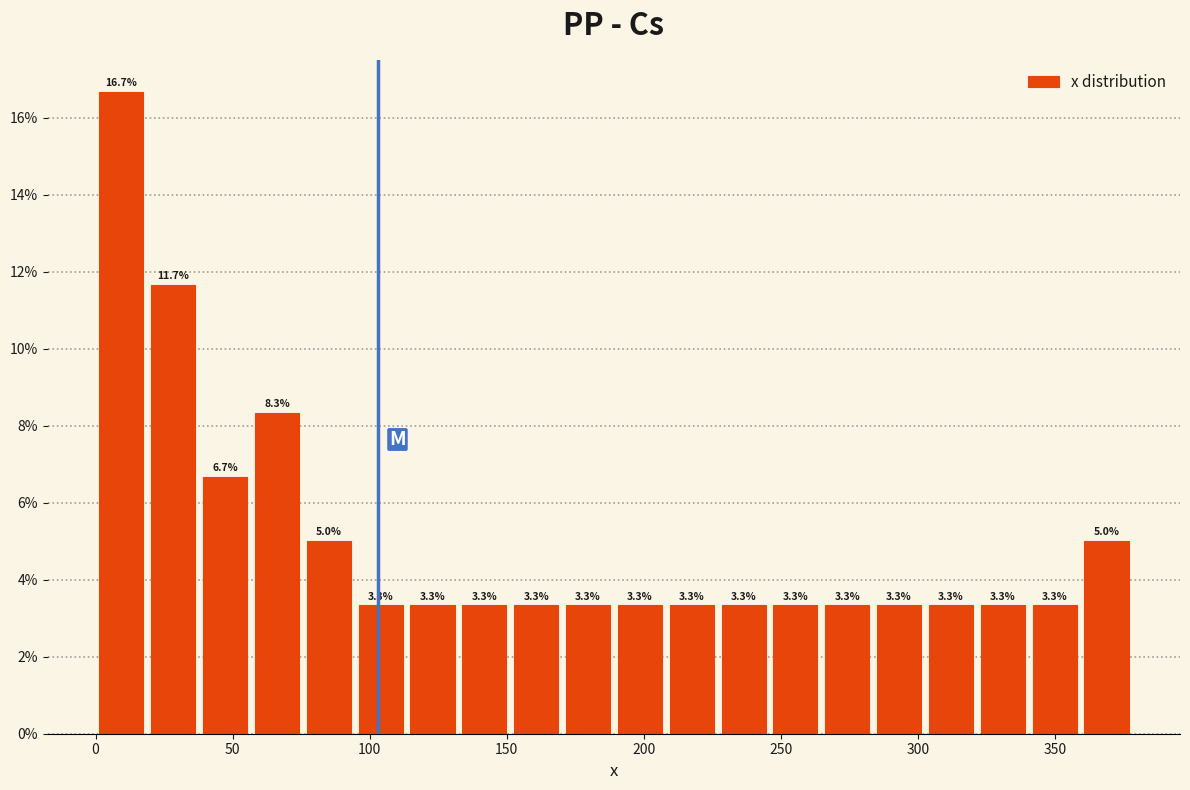

Around what value on the x-axis is the tallest bar? Give the approximate position of its centre, as read against the axis.

10